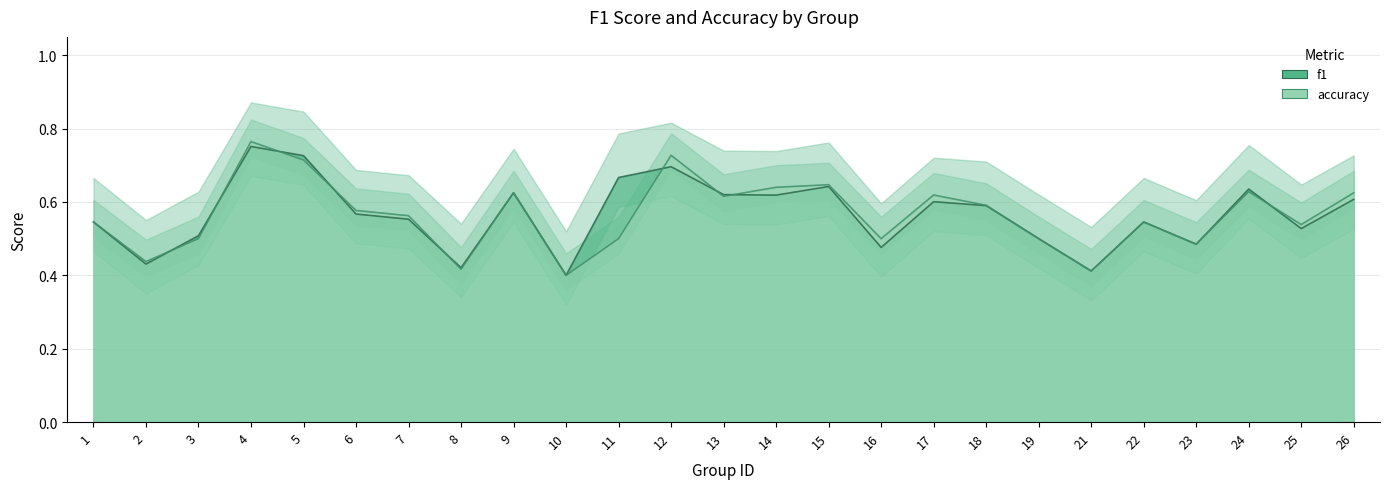

Between 14 and 24, which series saw the biggest shift?

f1